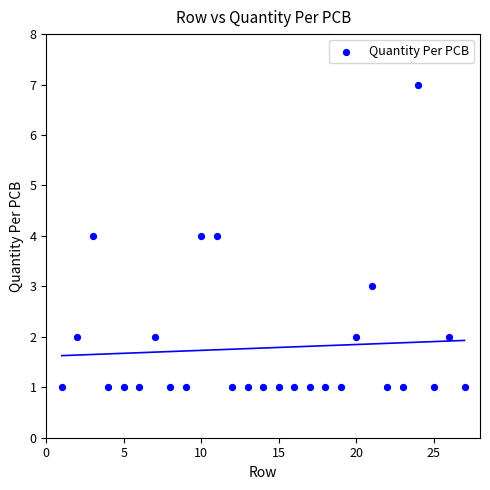

What is the range of Y values (max minus min)?

6